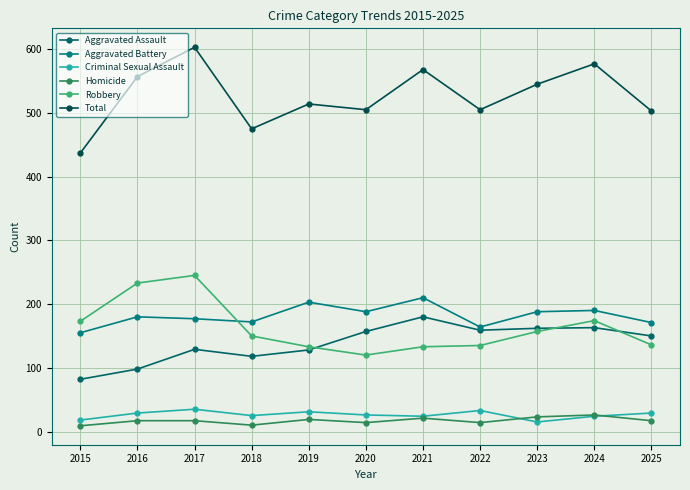

How many interior local valleys does the Homicide series have?

3